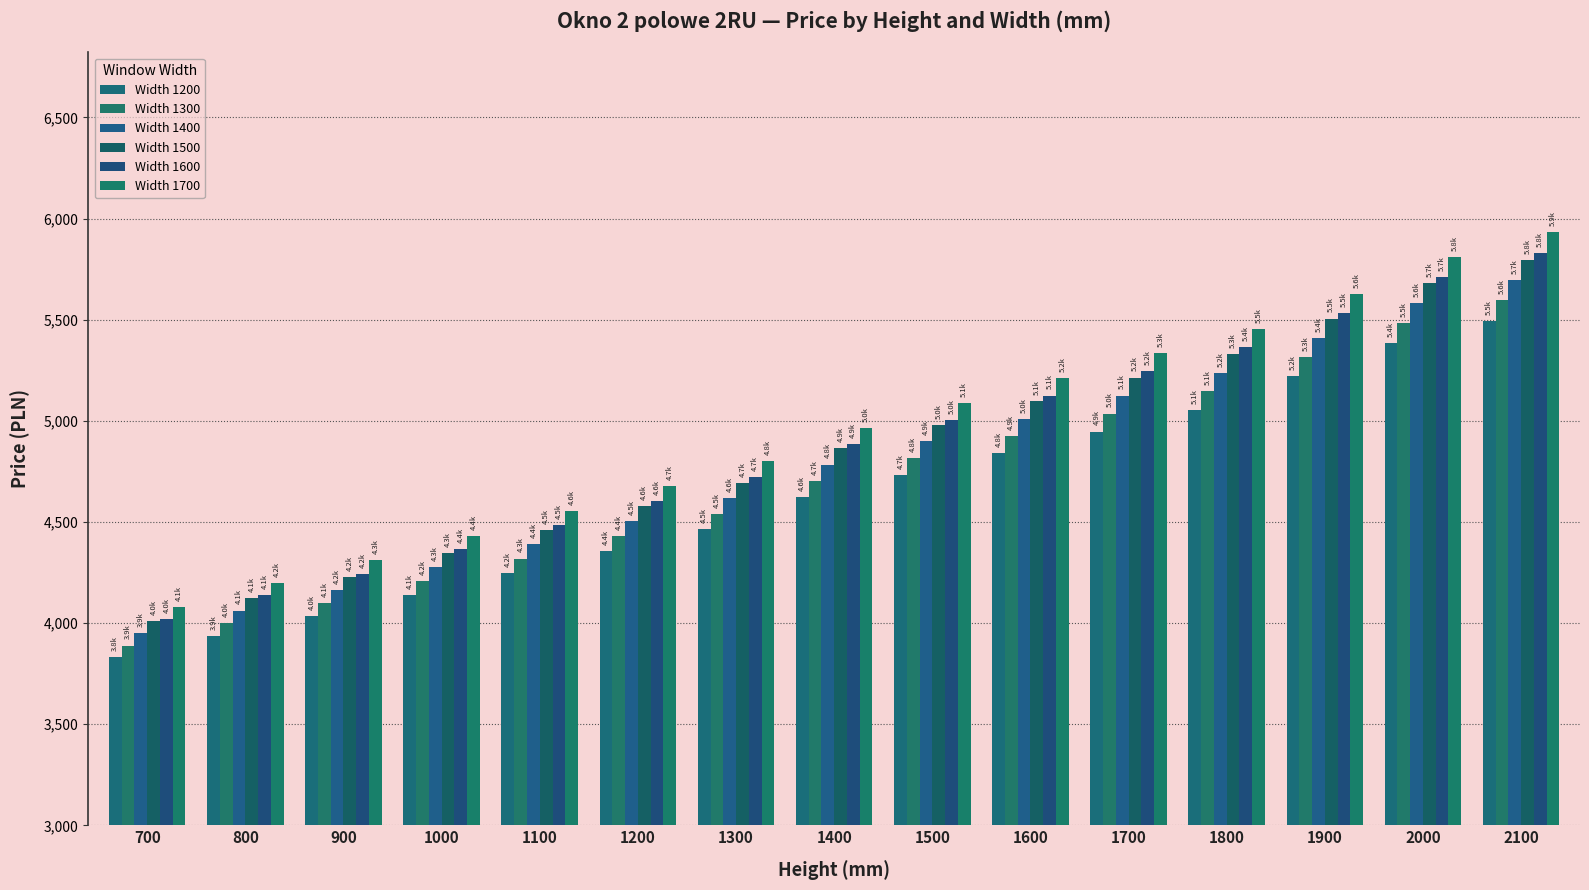

Which series has the largest total across all categories?

Width 1700